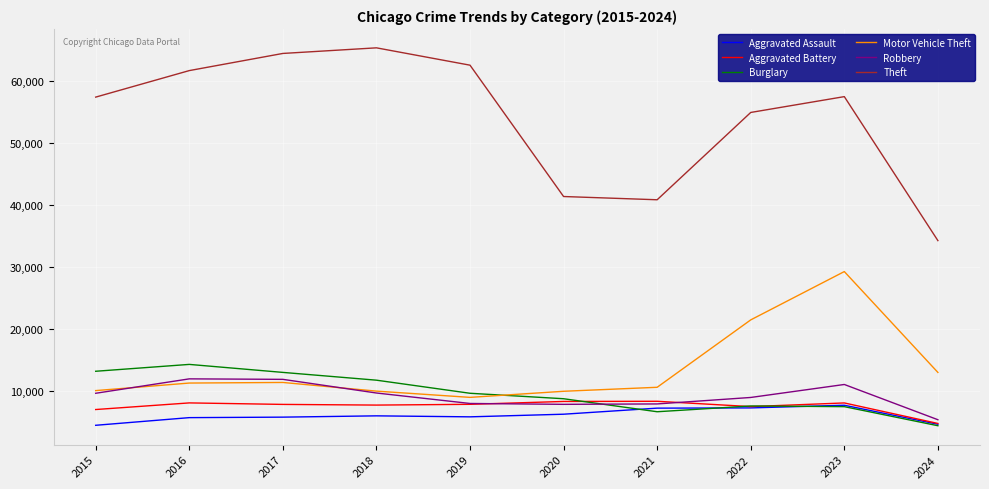

What is the smallest value displayed?

4410